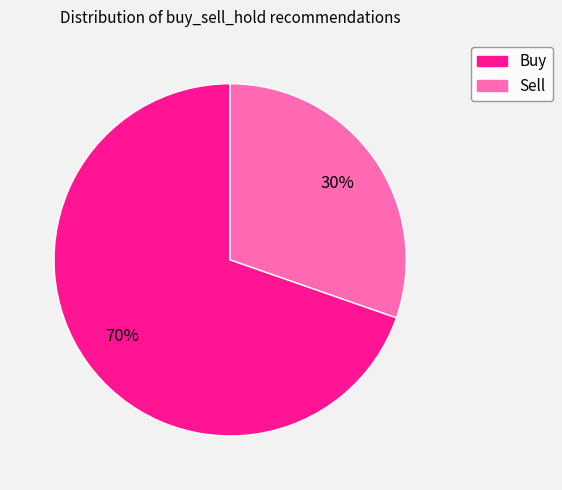

What percentage is the Sell slice, to the nearest percent?

30%